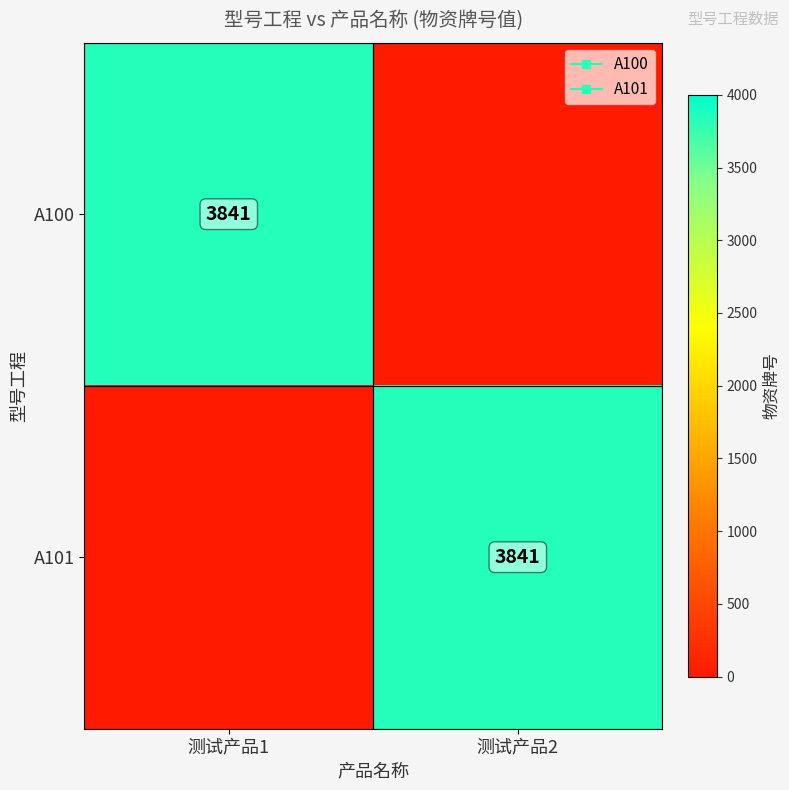

What is the maximum value shown in the chart?

3841